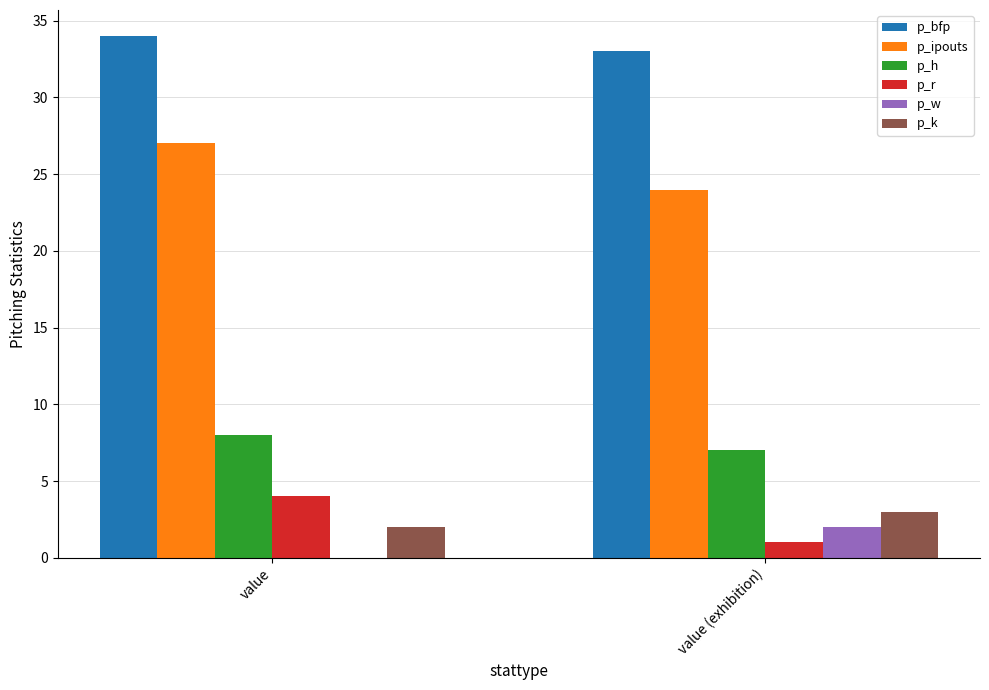

At which category is the sum across all series the highest?

value